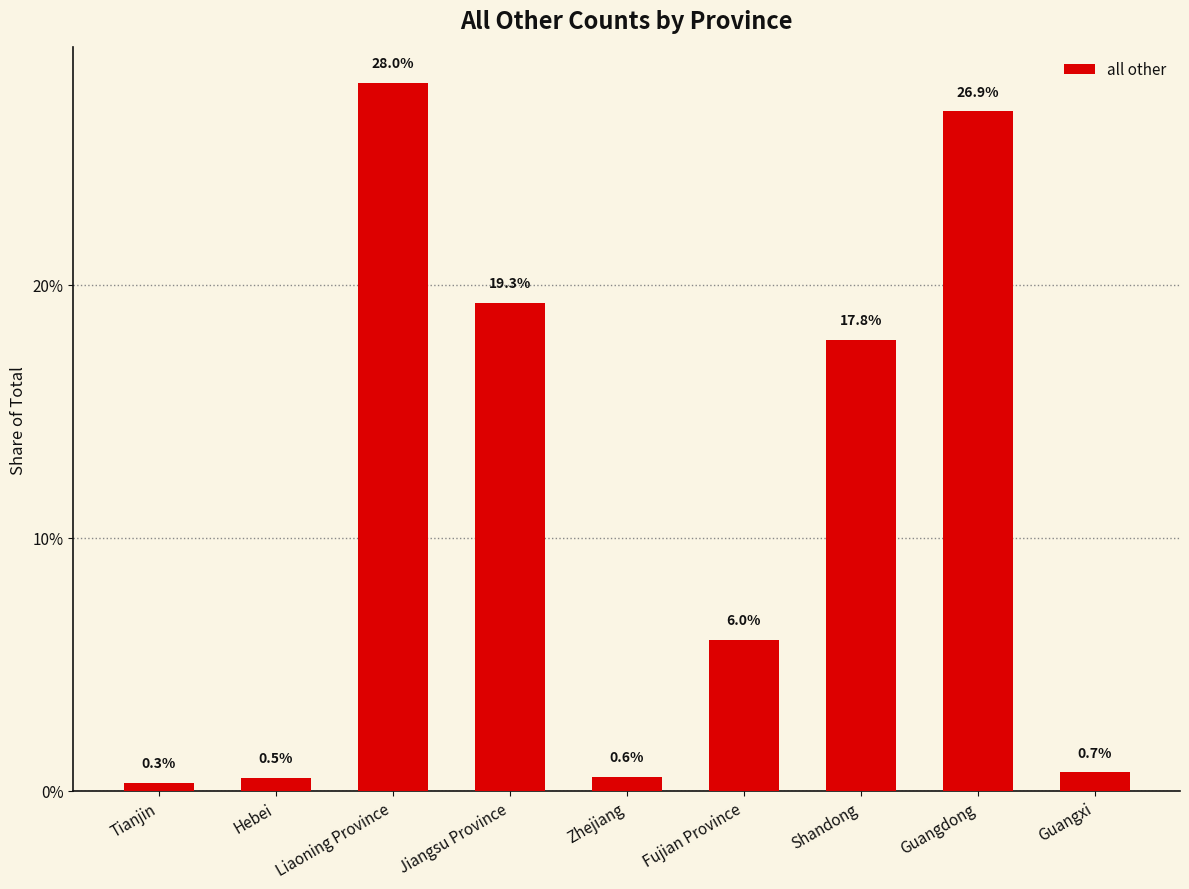

Where is the data nearest to the value 7397?

Shandong